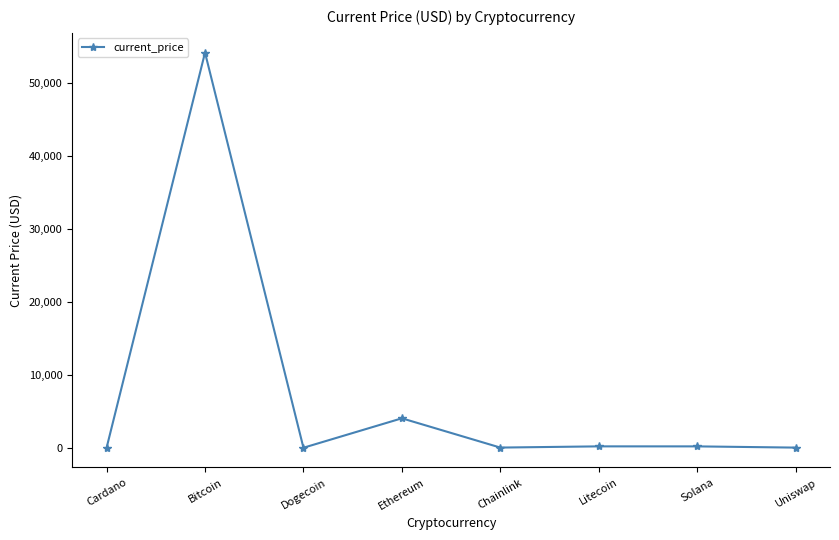

At which category does the data reach its first local valley?

Dogecoin